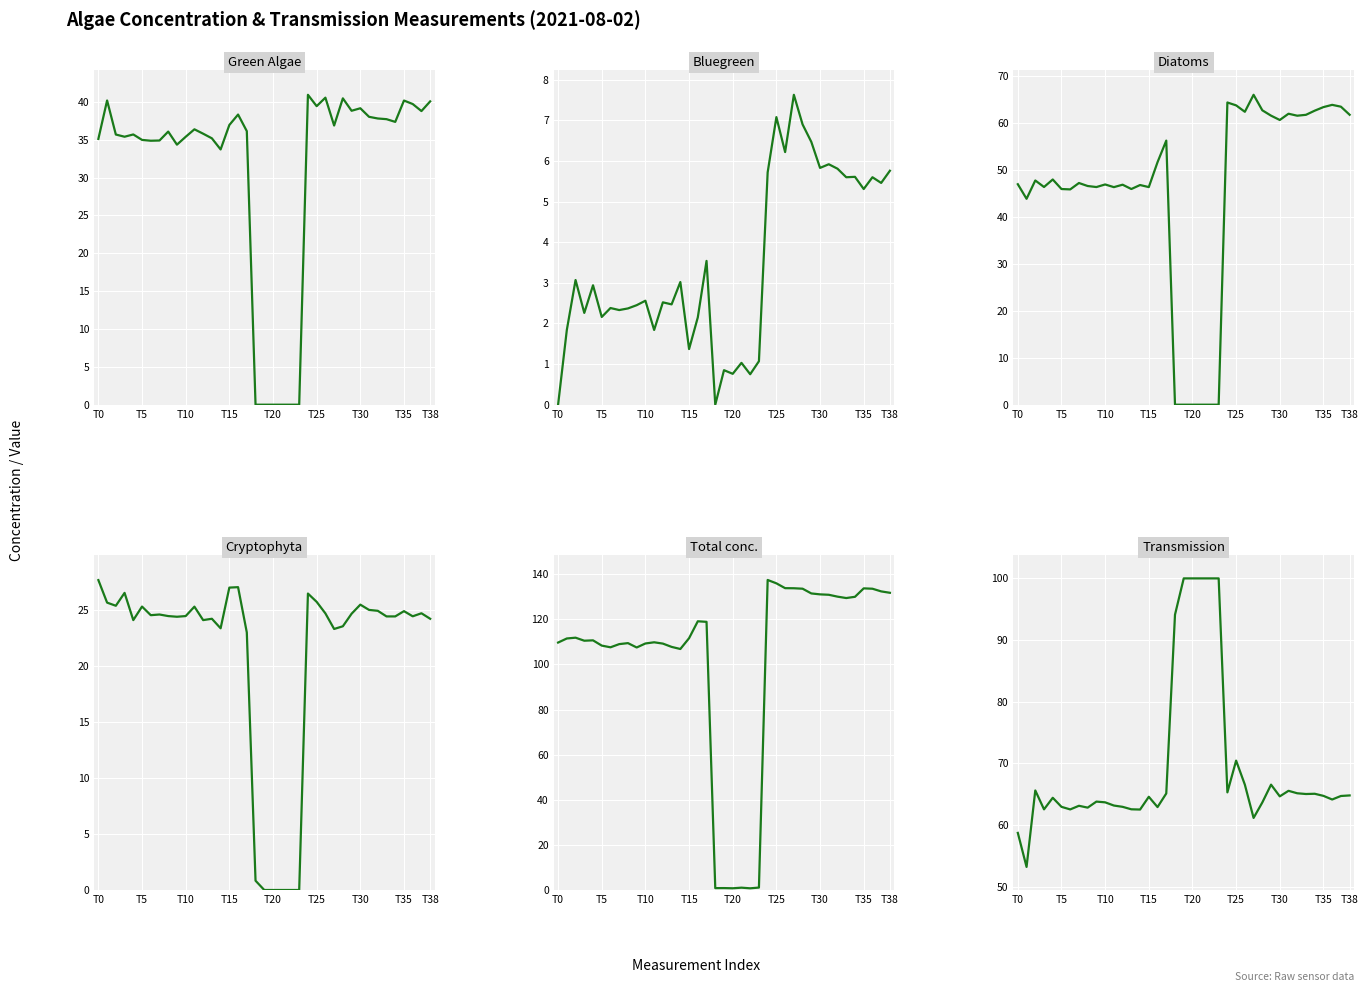

True or false: Green Algae and Diatoms cross at least once.

False